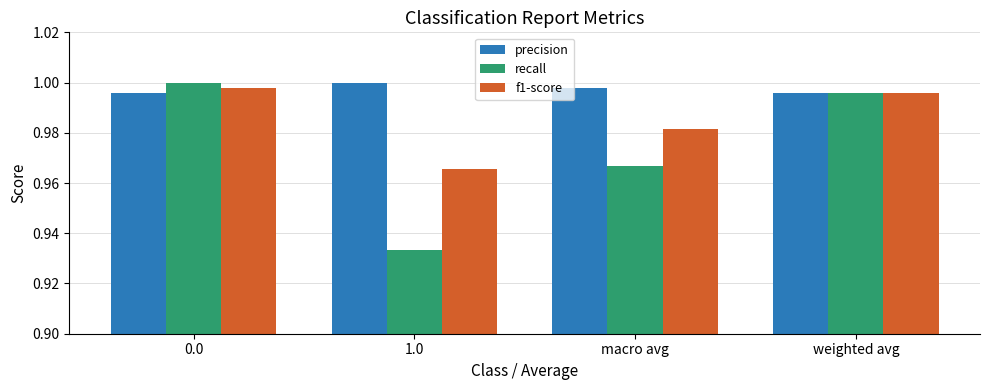

Which series has the largest range (max minus min)?

recall